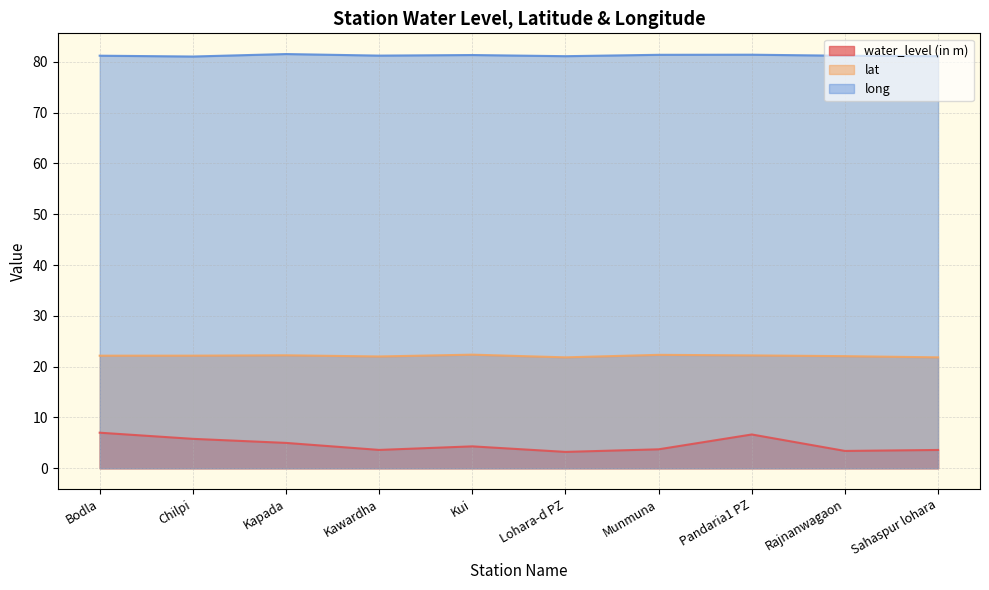

What is the difference between the second highest and second lowest values in the water_level (in m) series?

3.2